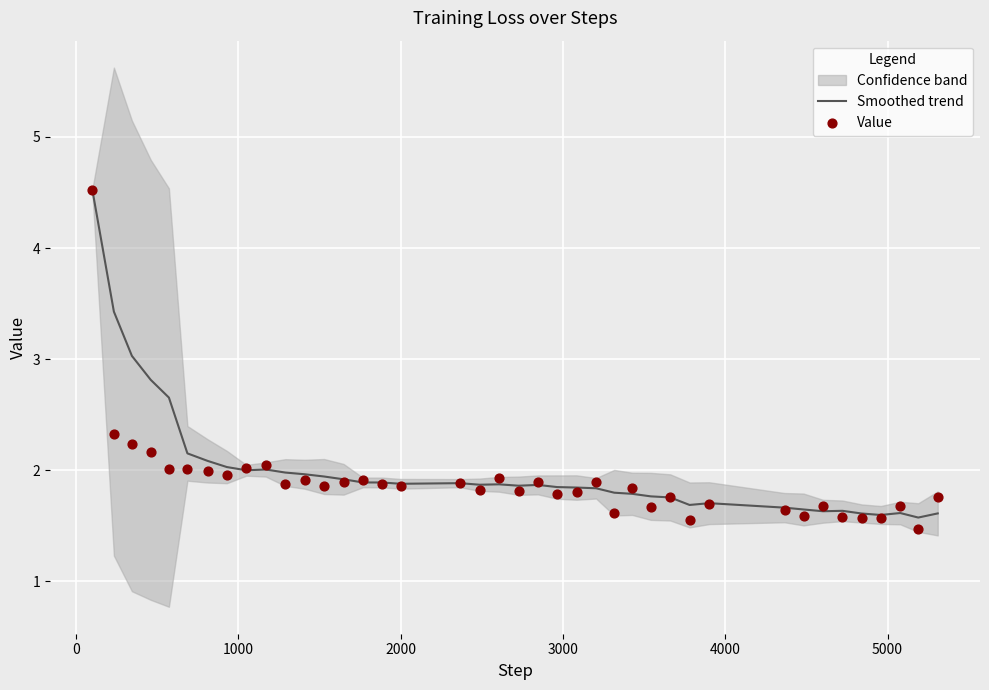

Which series has the largest total across all categories?

Smoothed trend